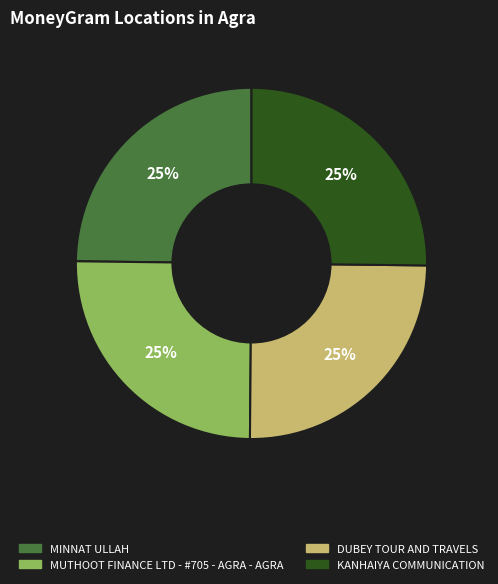

Is it true that MUTHOOT FINANCE LTD - #705 - AGRA - AGRA is 25% of the pie?

True